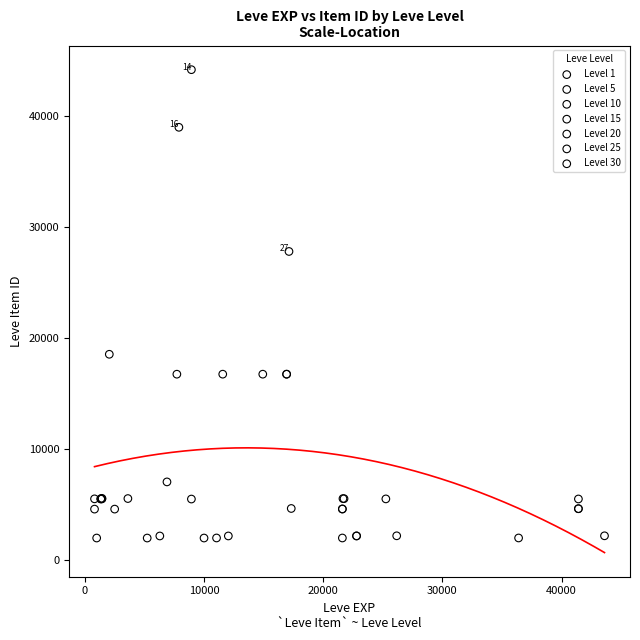

Which series has the widest spread of Y values?

Level 10